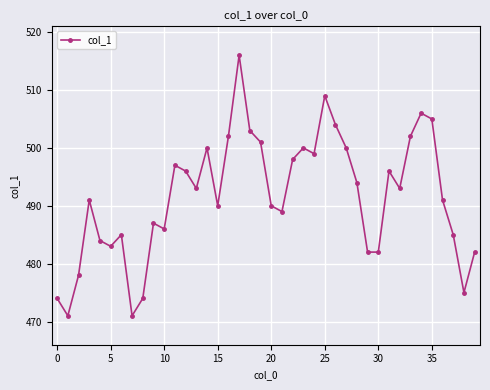

What is the greatest value displayed?

516